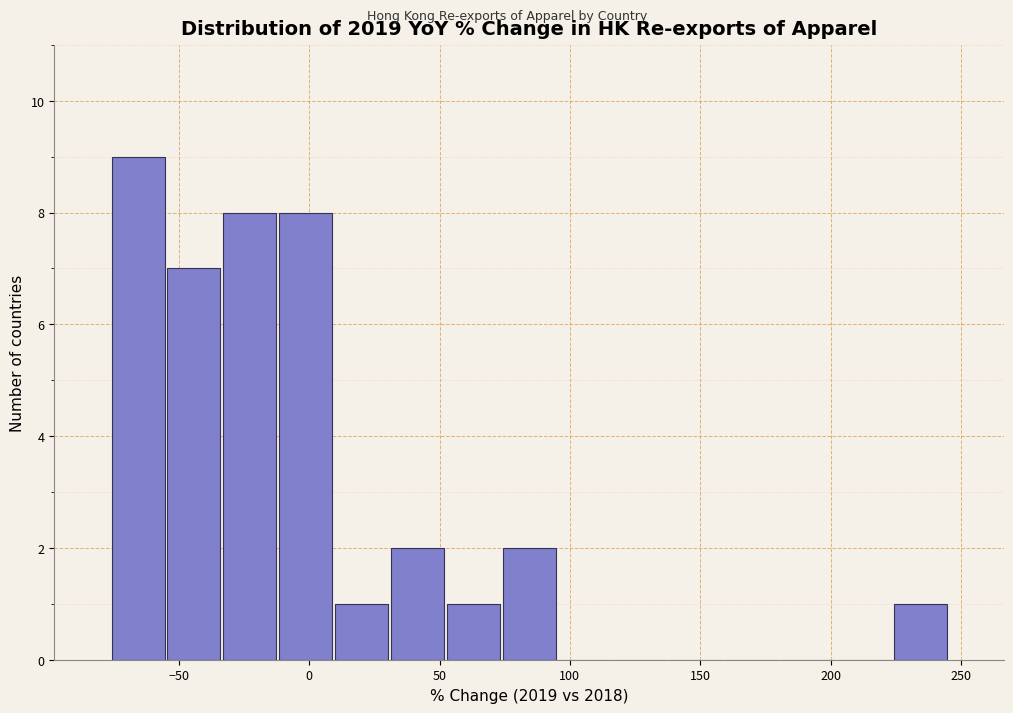

Reading left to right, list every bar in this chart as the range it spans on the x-axis followed by its height. Neither the bar edges nor the heights are printed on the chart, so give them approximately, as read against the axes.

-75 to -55: 9
-55 to -35: 7
-35 to -10: 8
-10 to 10: 8
10 to 30: 1
30 to 50: 2
50 to 75: 1
75 to 95: 2
95 to 115: 0
115 to 140: 0
140 to 160: 0
160 to 180: 0
180 to 200: 0
200 to 225: 0
225 to 245: 1